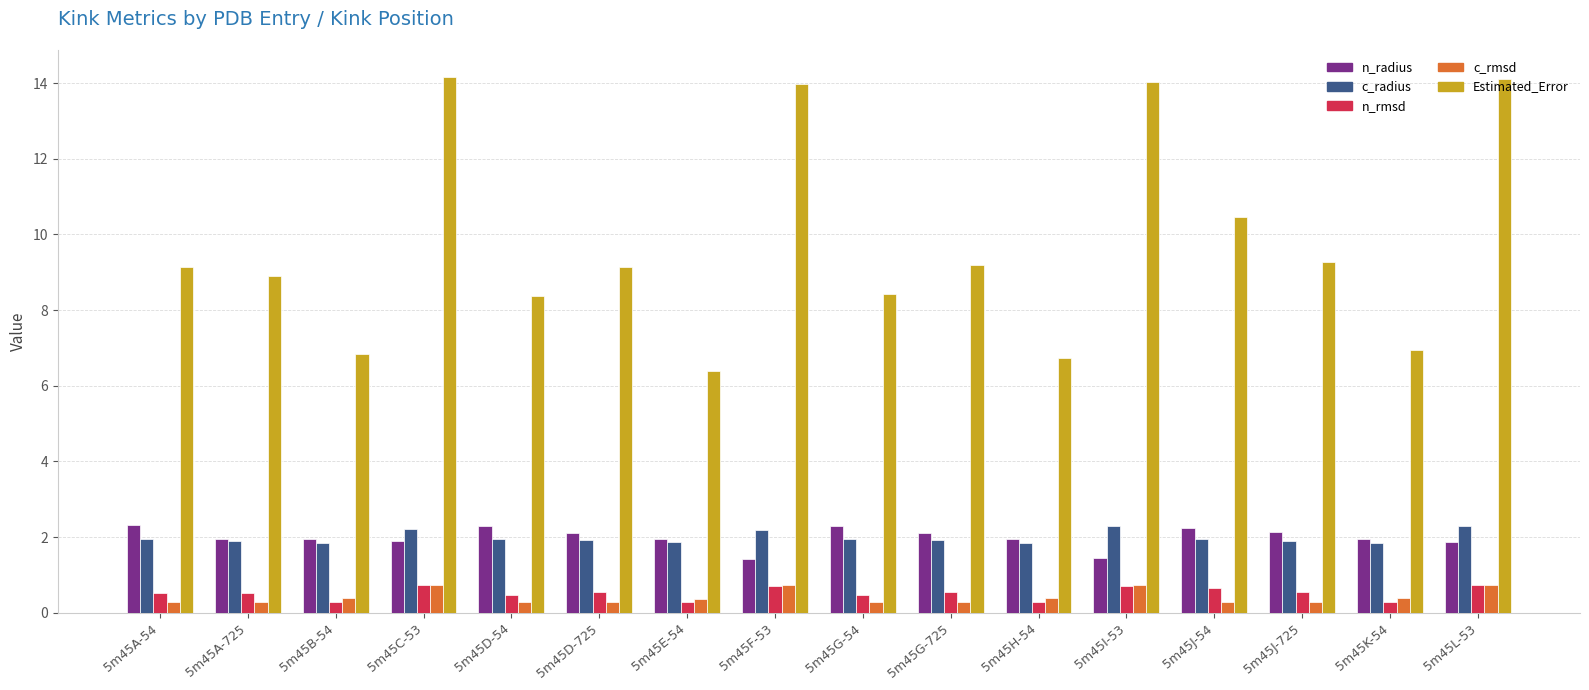

Which series has the largest range (max minus min)?

Estimated_Error